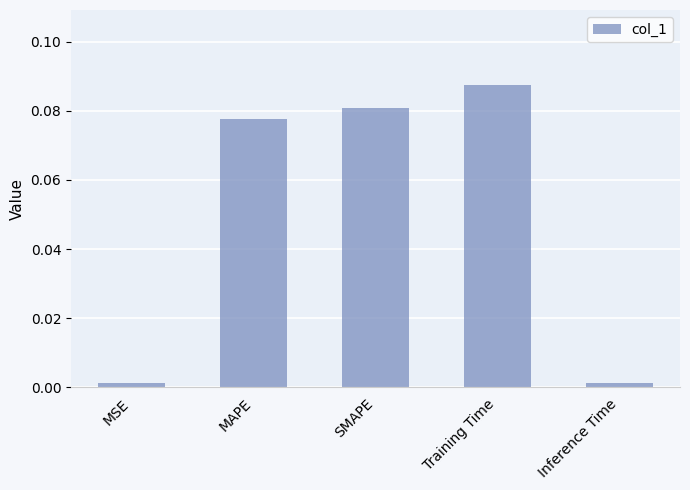

Which category has the highest value across all series?

Training Time